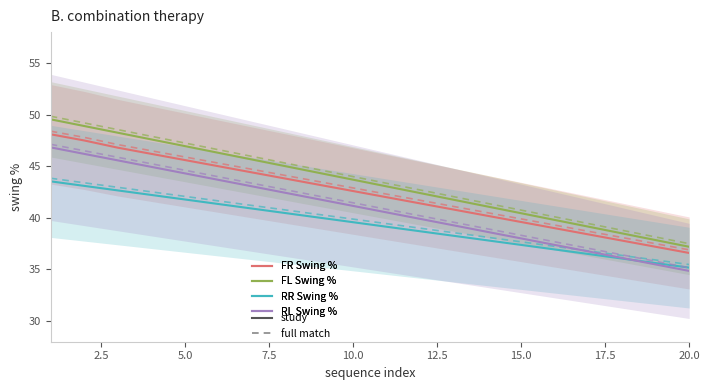

How many values in the FL Swing % series exceed 43?

11